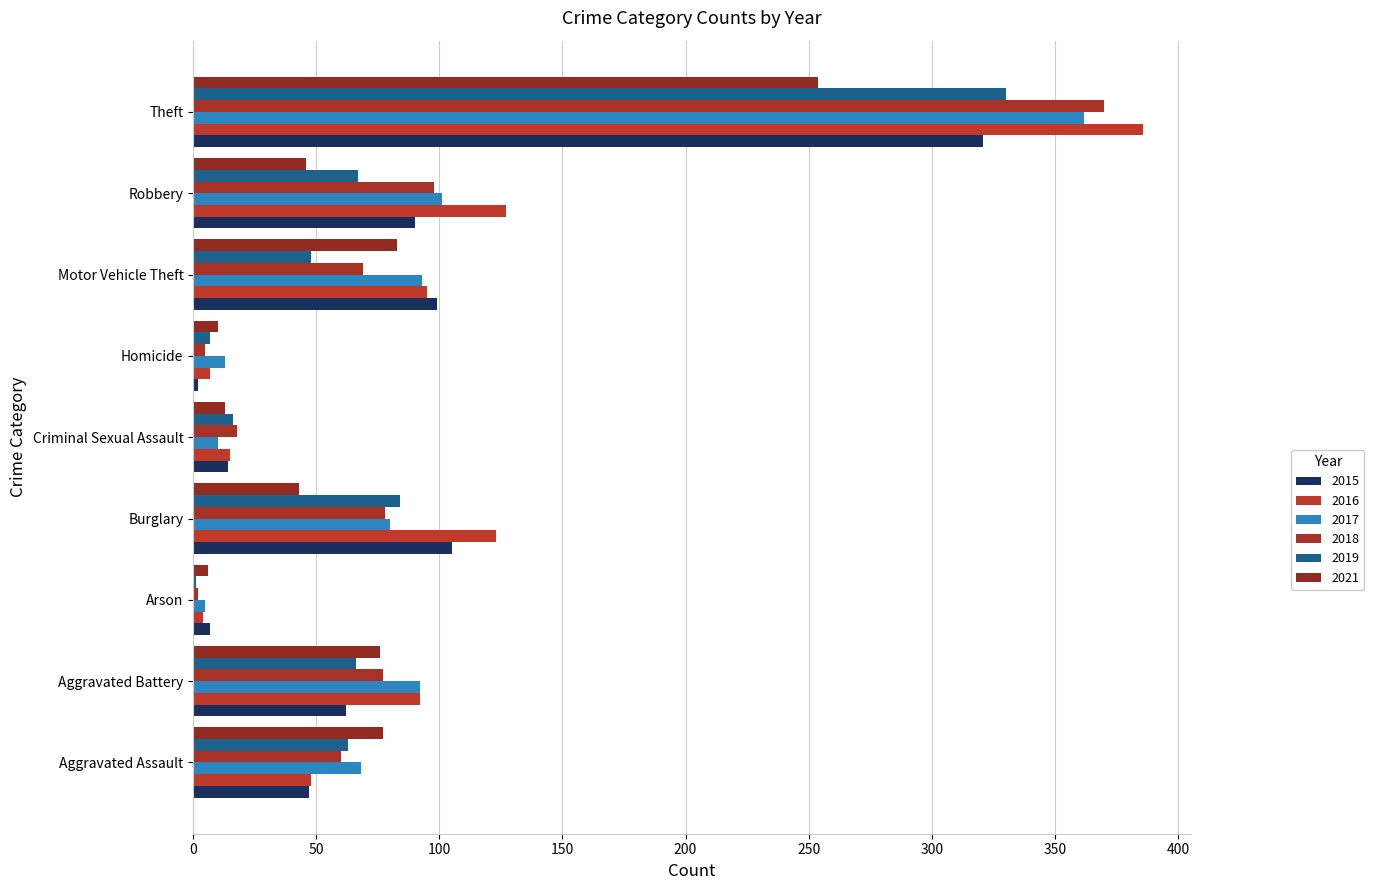

The value of 2018 at Homicide is 5. True or false?

True